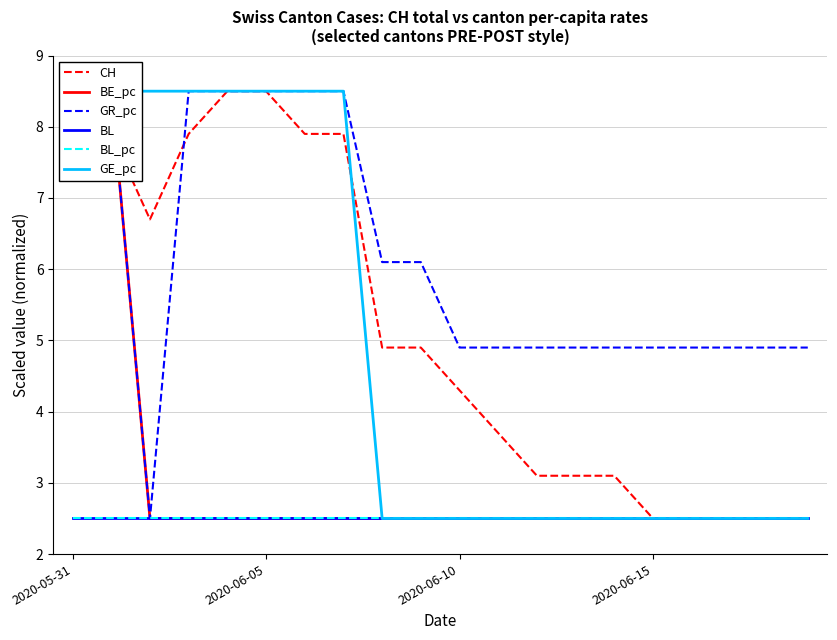

What is the label of the 5th point from the right?

2020-06-15